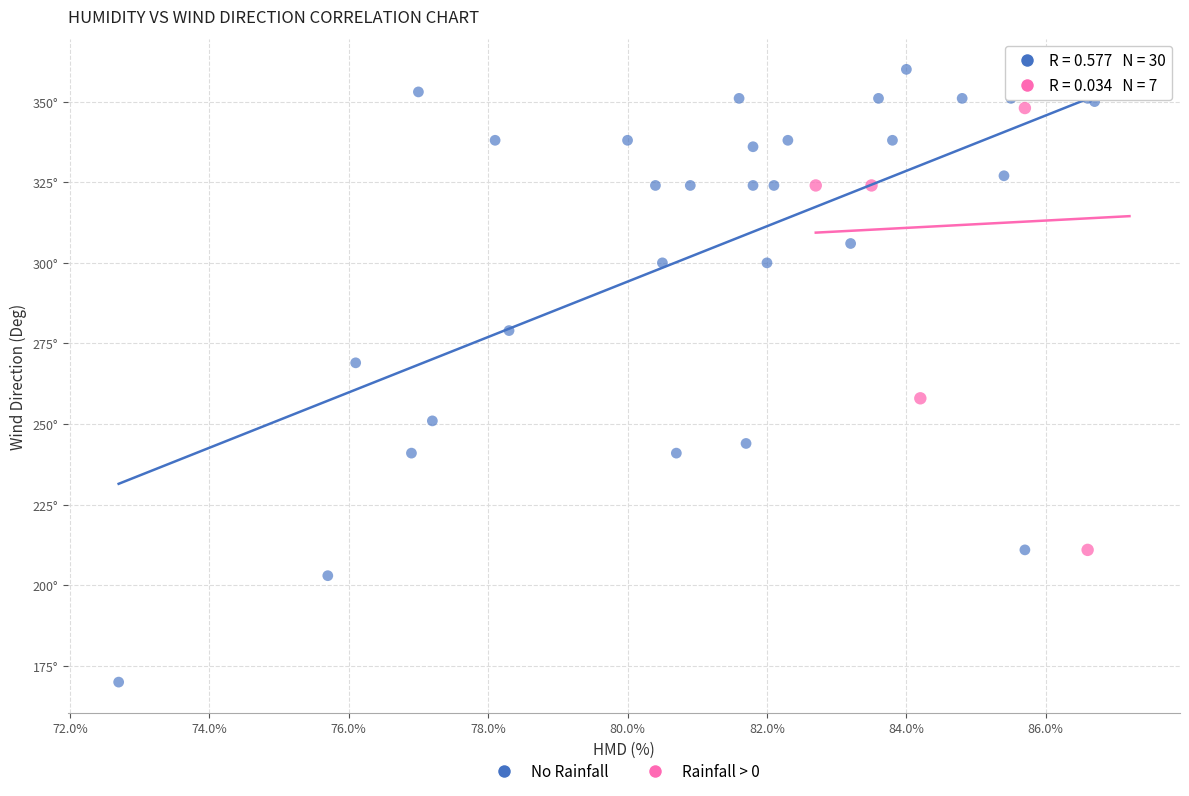

Which series contains the lowest Y value?

No Rainfall